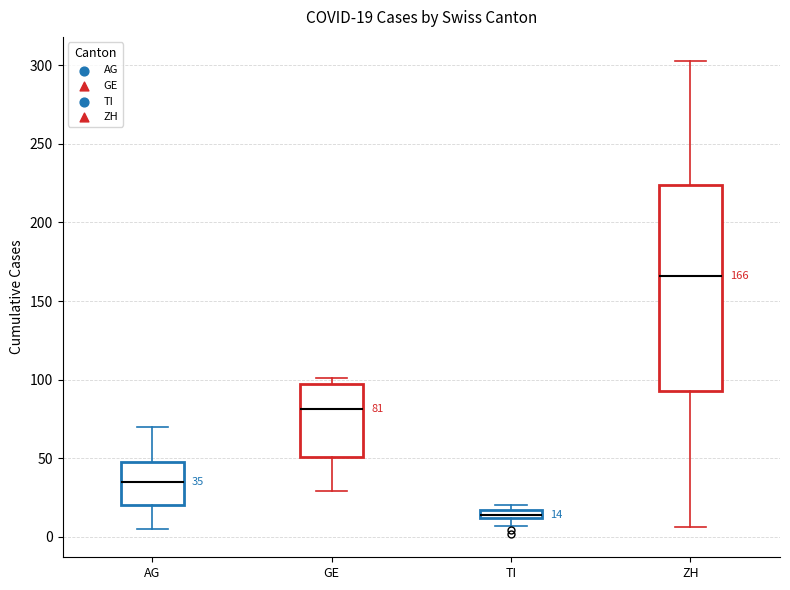

Which box is the tallest, from its lower edge to its upper edge?

ZH